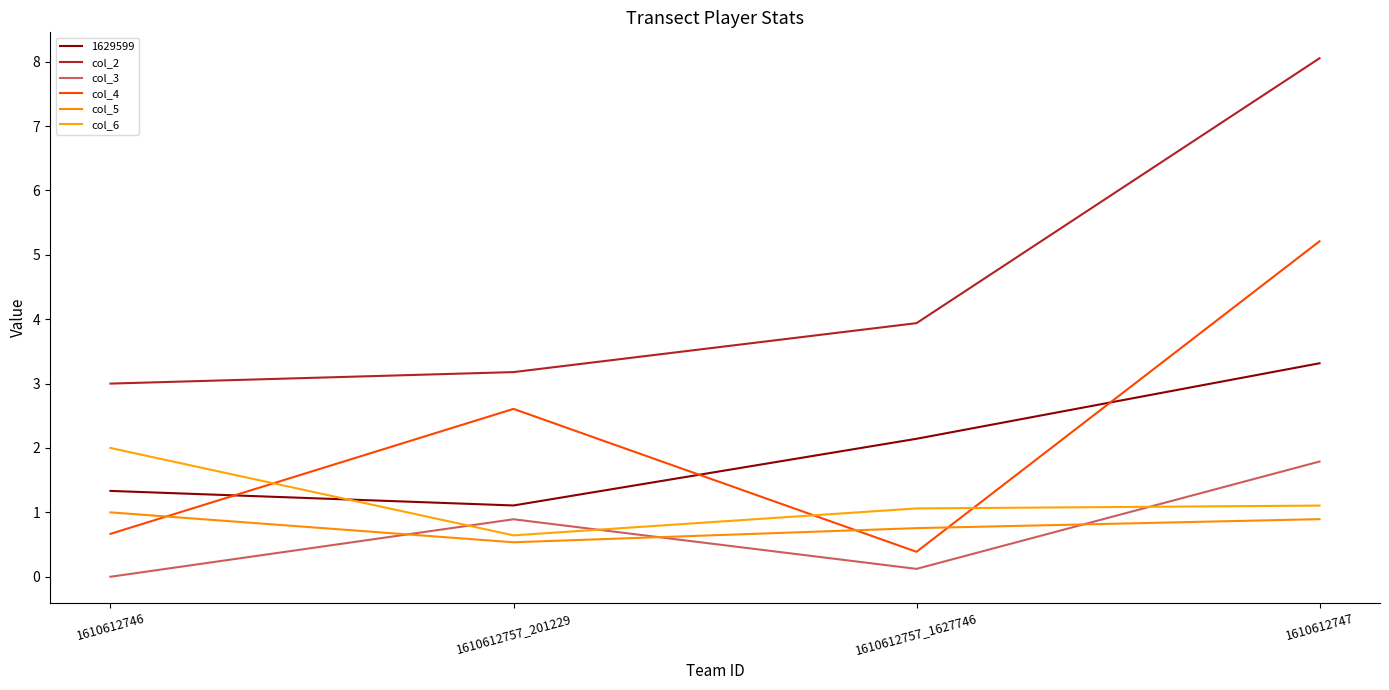

Rank the categories by col_2 value from lowest to highest.

1610612746, 1610612757_201229, 1610612757_1627746, 1610612747